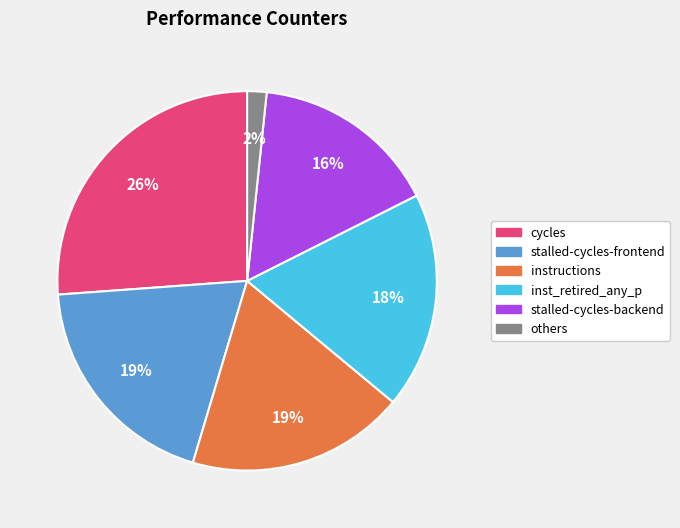

Is there a majority slice in this chart?

No